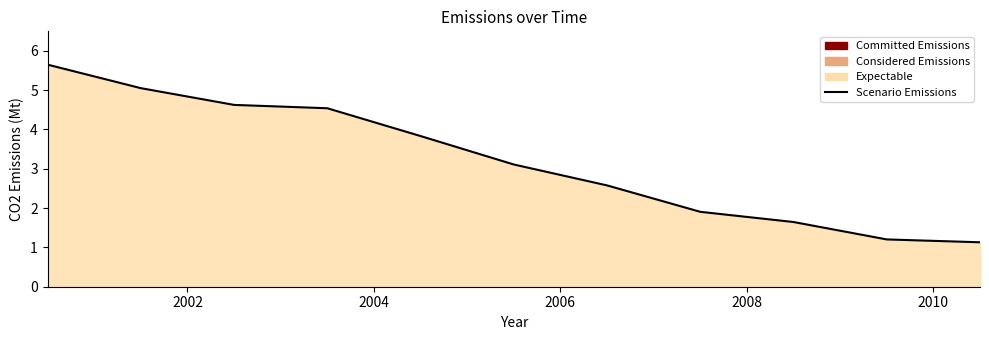

What is the average value?

3.2